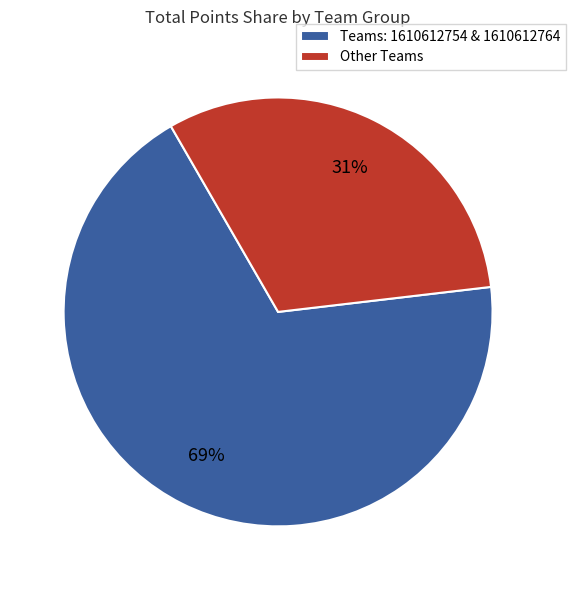

Rank the categories by value from highest to lowest.

Teams: 1610612754 & 1610612764, Other Teams